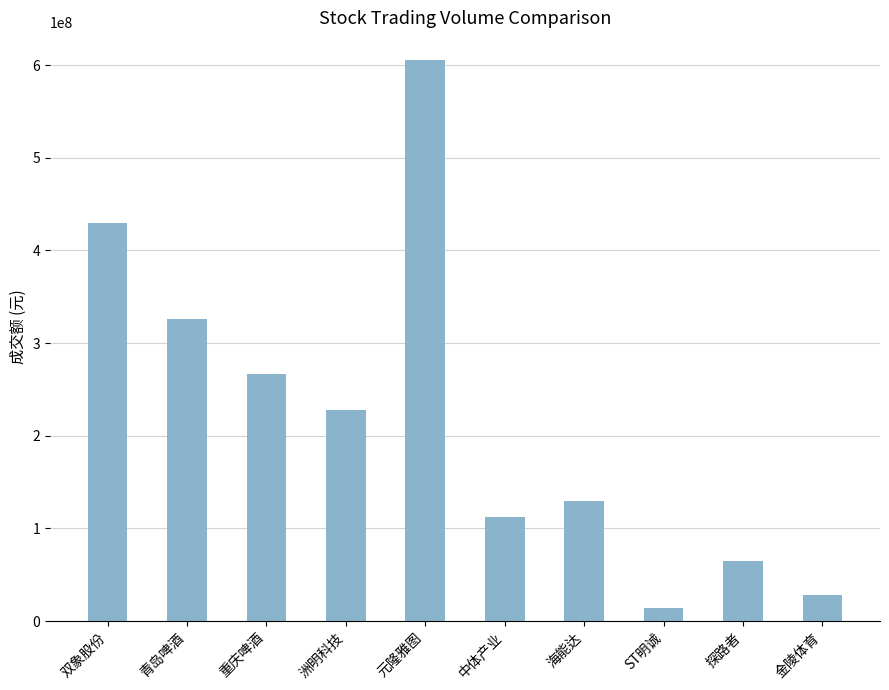

True or false: the data shows 159636156 at 中体产业.

False